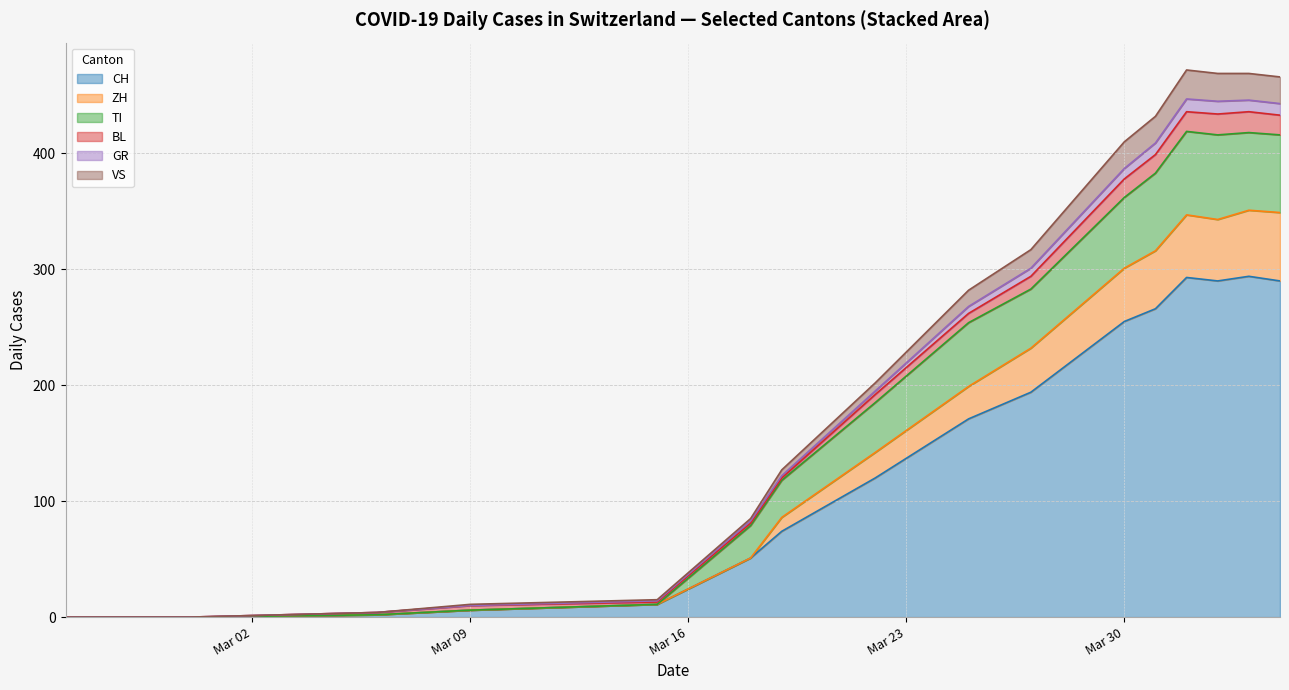

How many values in the BL series exceed 6?

9